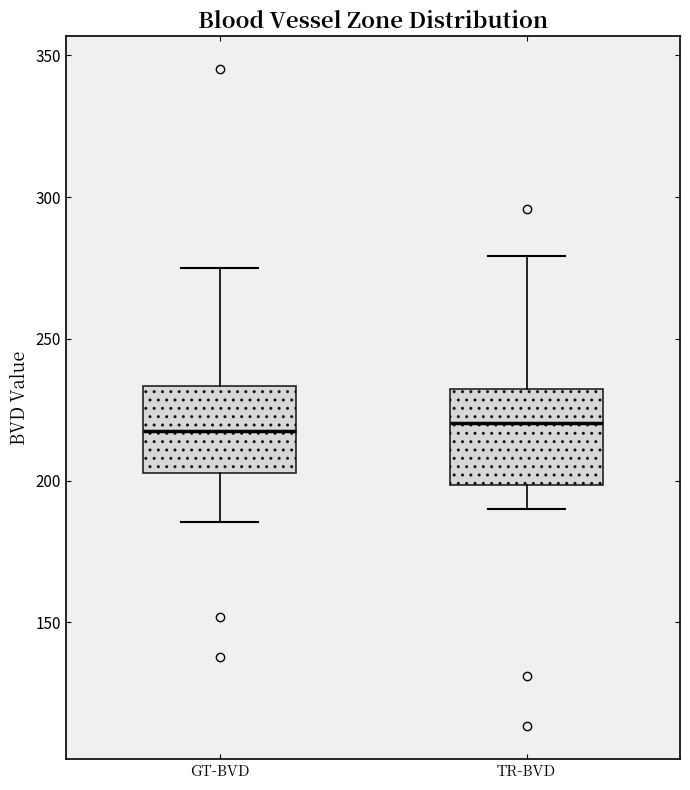

Reading left to right, transcribe this box plot: for each box, give where its median line is, the range the box spans, and where its two whiskers end, as read against the y-axis. The values are not printed on the chart, so give them approximately, as read against the axis.

GT-BVD: median 220, box 205 to 235, whiskers 185 to 275
TR-BVD: median 220, box 200 to 230, whiskers 190 to 280